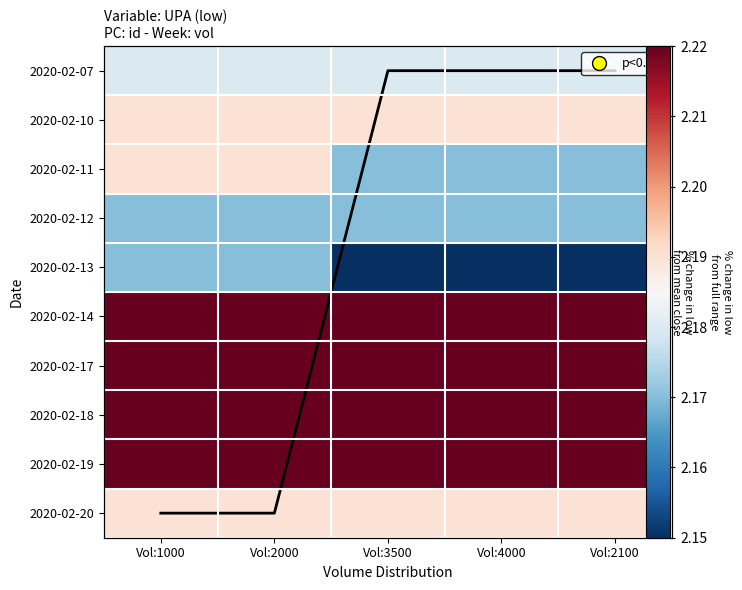

True or false: 2020-02-19 has a value of 3.3 at Vol:2000.

False